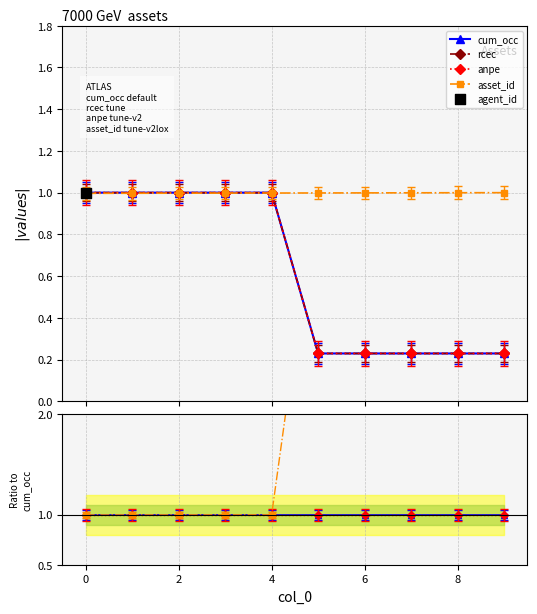

Which series contains the highest Y value?

asset_id